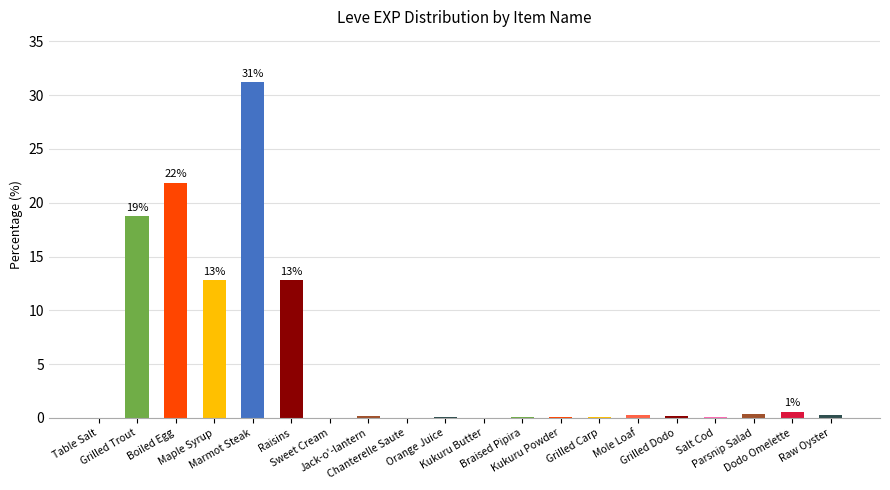

What is the maximum value shown in the chart?

31.2